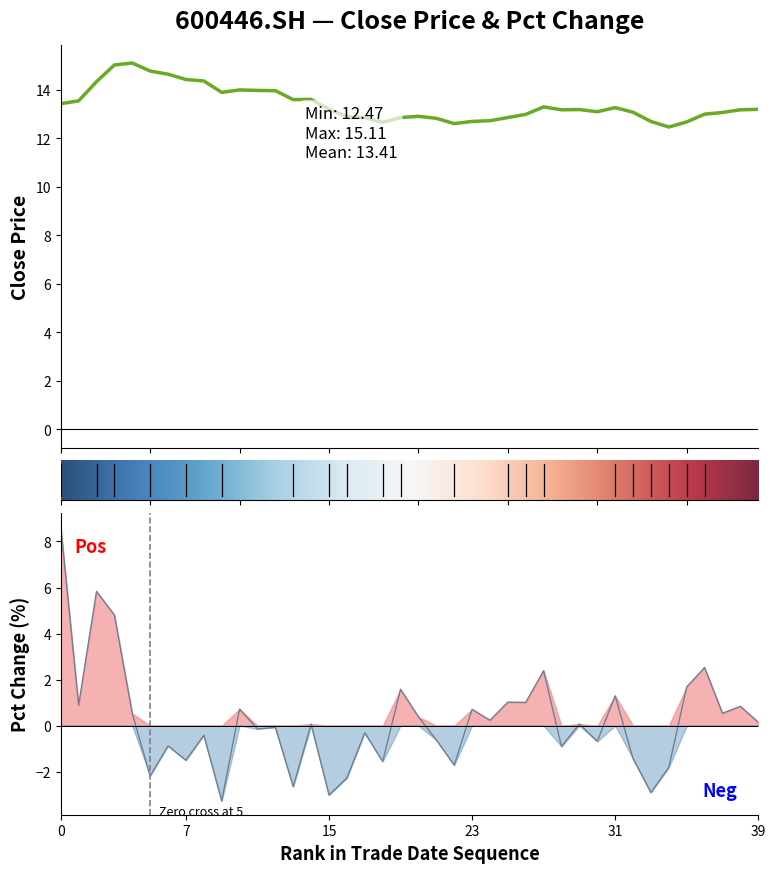

Which series has the largest total across all categories?

close